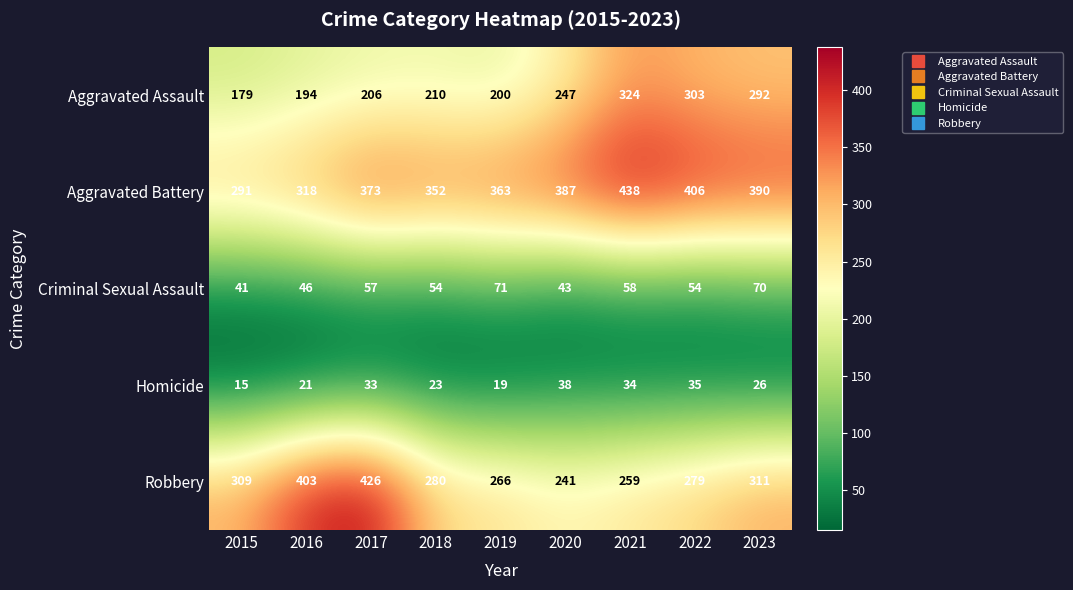

What is the difference between the second highest and minimum values in the Aggravated Assault series?

124